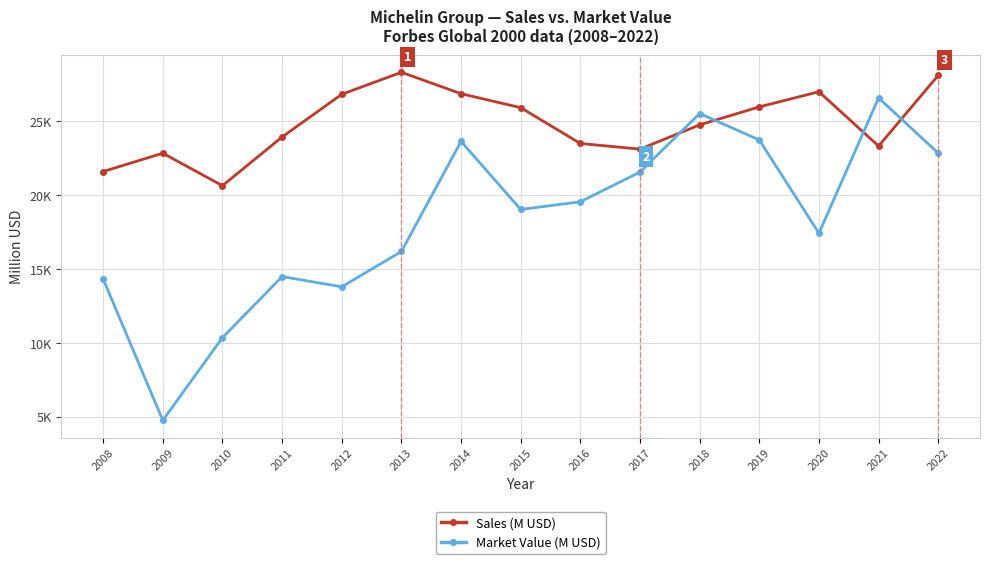

Does the chart display data point markers on the line(s)?

Yes